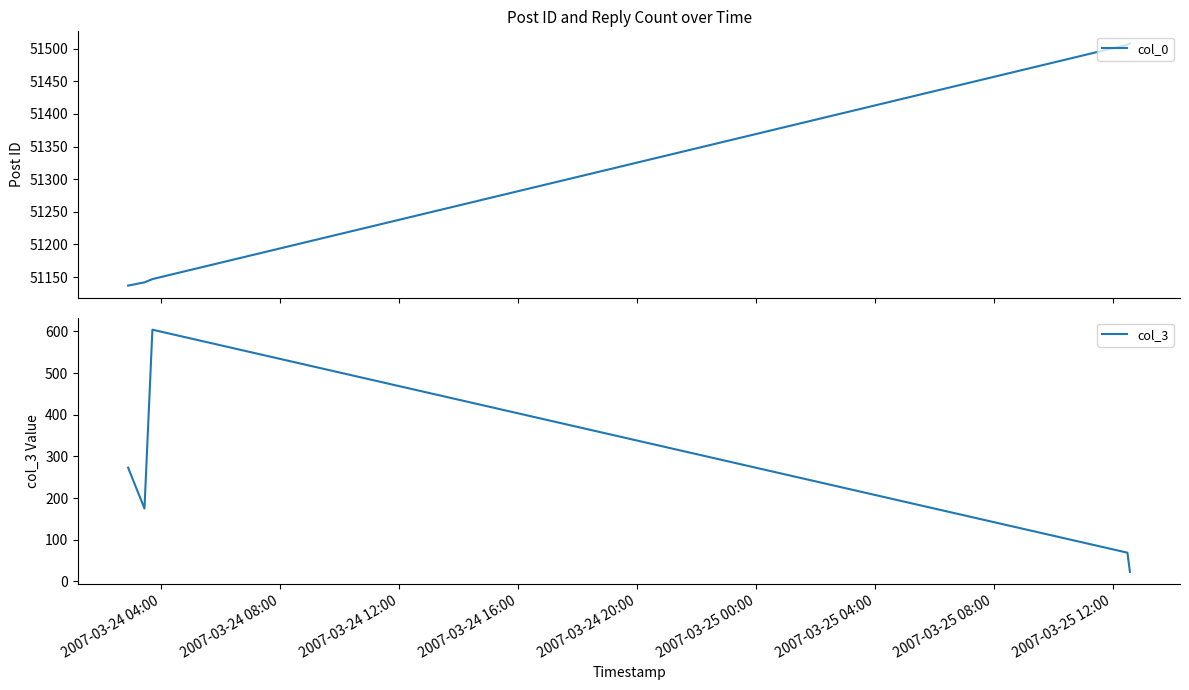

What is the highest value of the col_3 series?

604